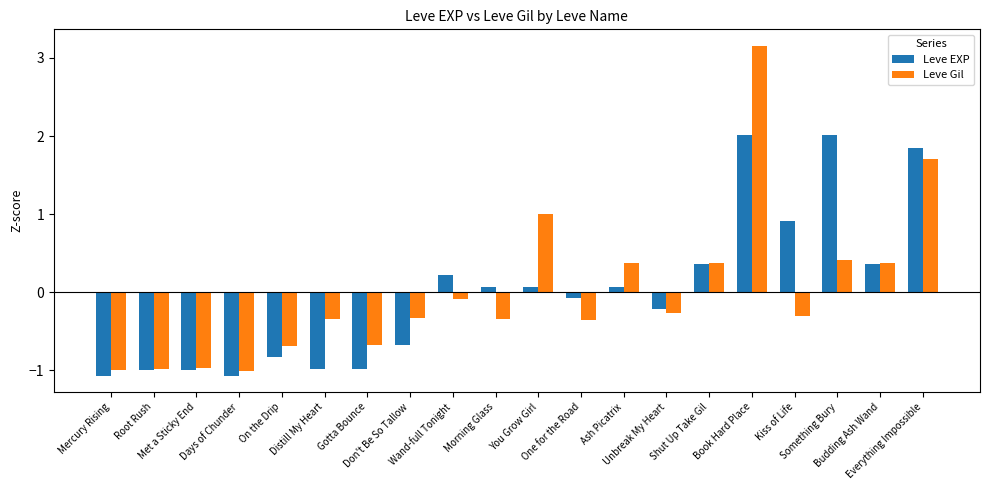

What is the sum of the Leve Gil values at Gotta Bounce and Wand-full Tonight?

-0.8